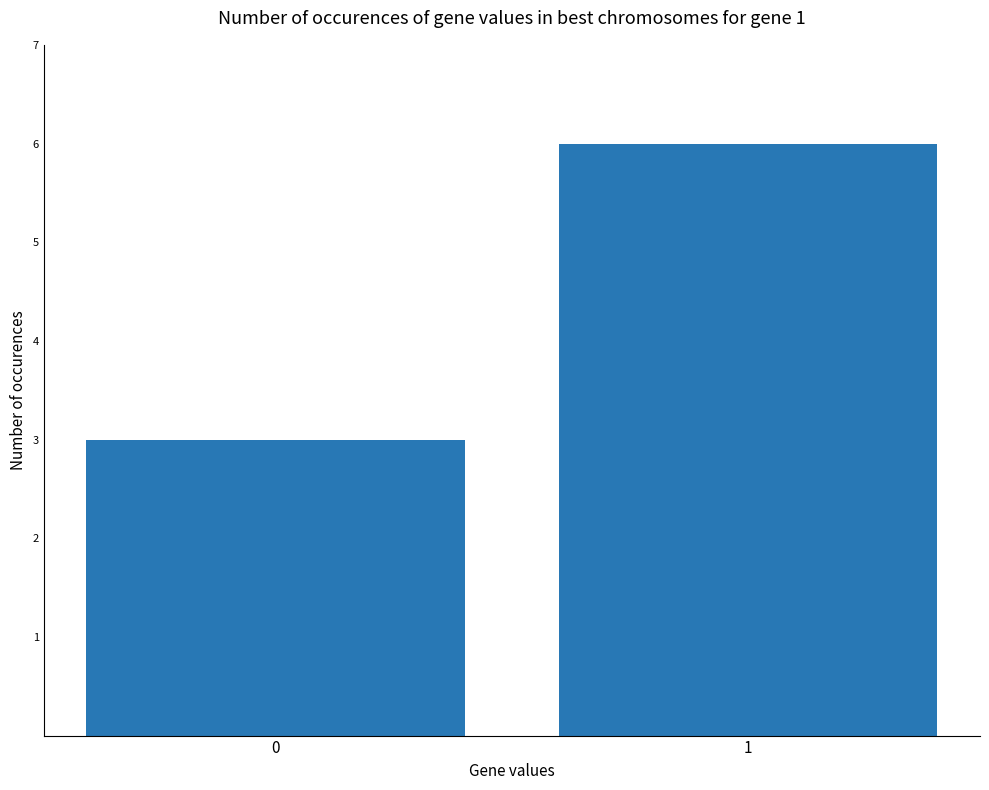

Approximately how many times larger is the value at 0 compared to 1?

0.5